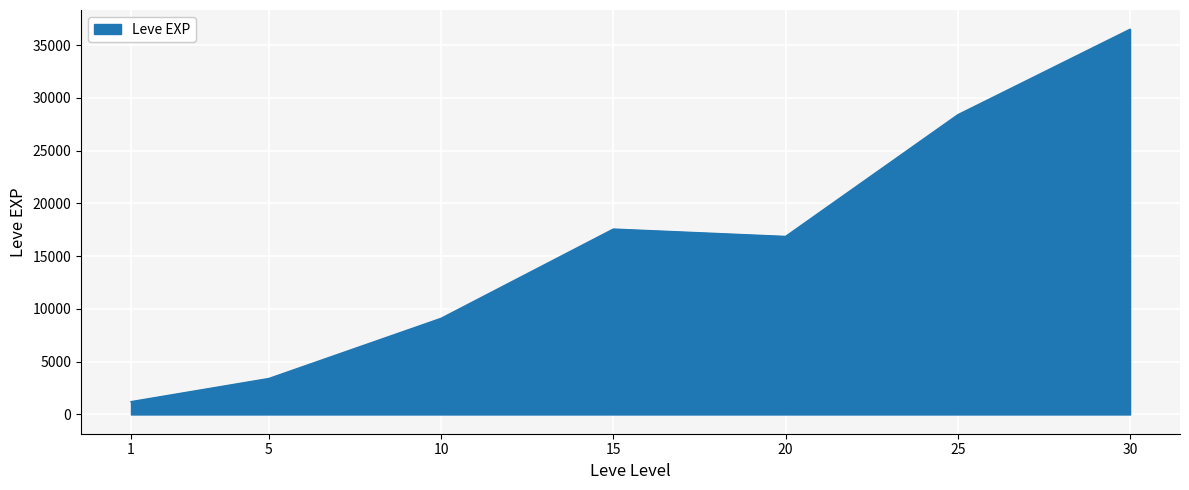

Read the value at 20.

16865.0